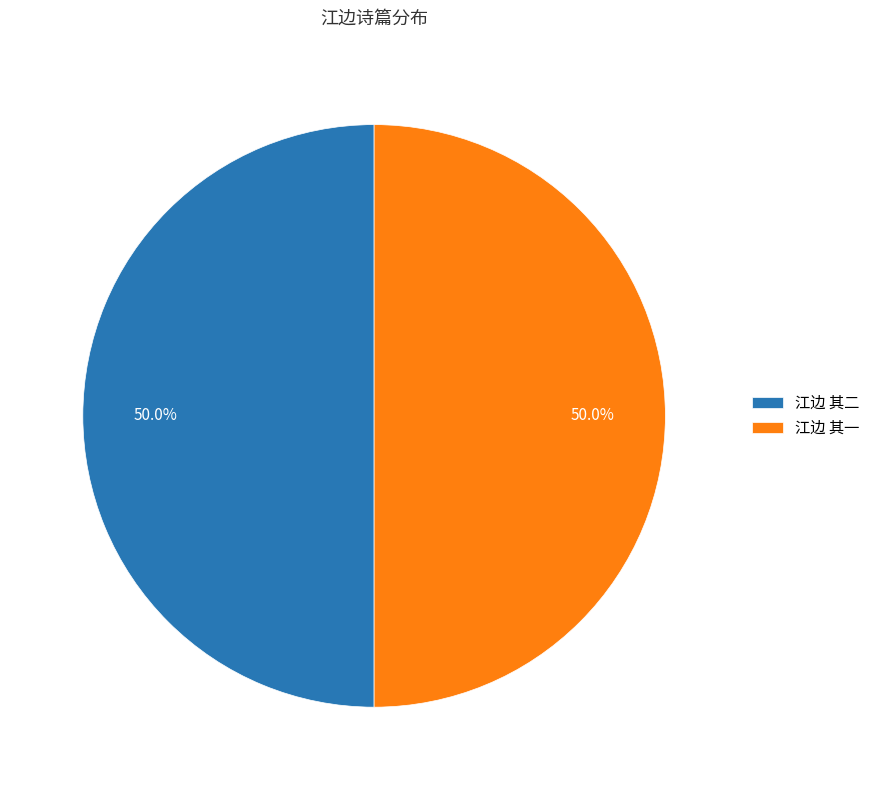

How many segments does this pie chart have?

2